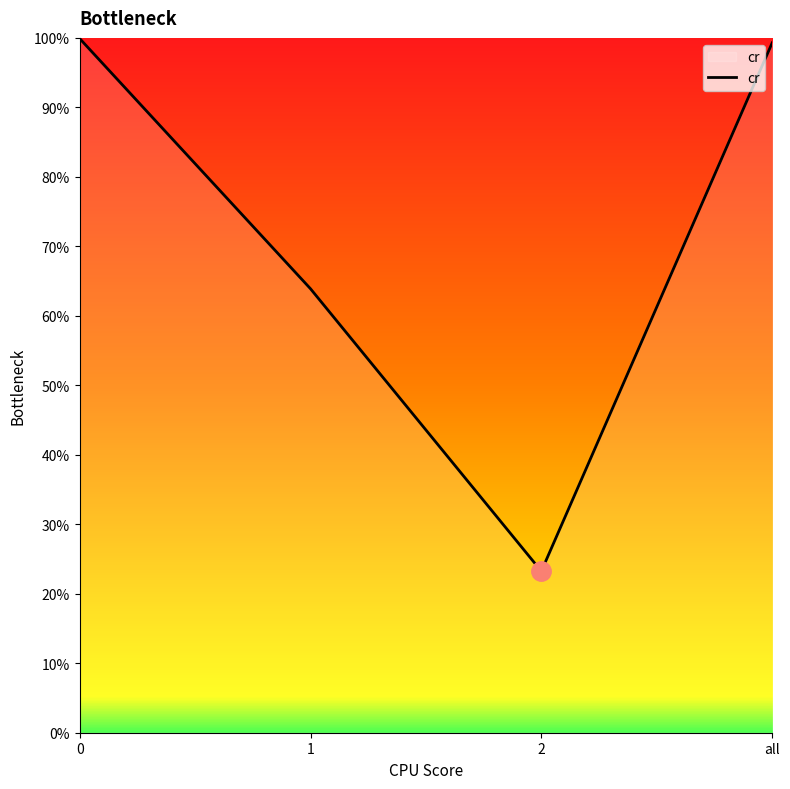

Does the chart have visible grid lines?

No